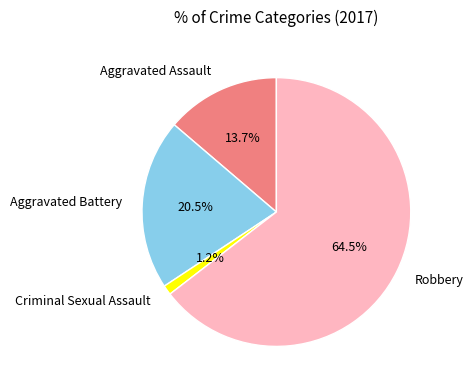

Which has a higher value, Criminal Sexual Assault or Aggravated Battery?

Aggravated Battery